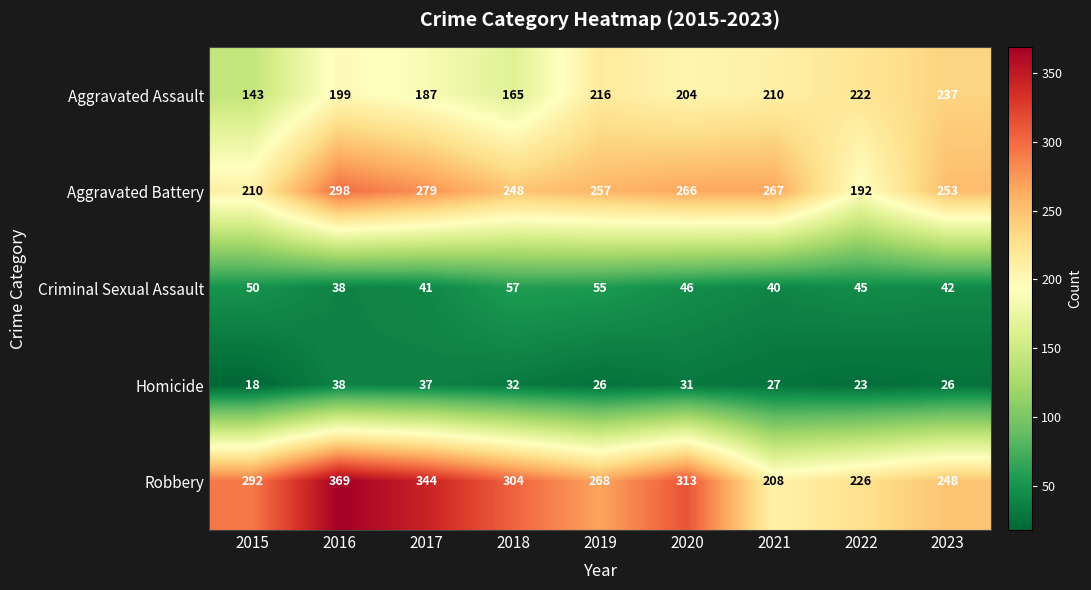

At which label is Robbery closest to 288?

2015